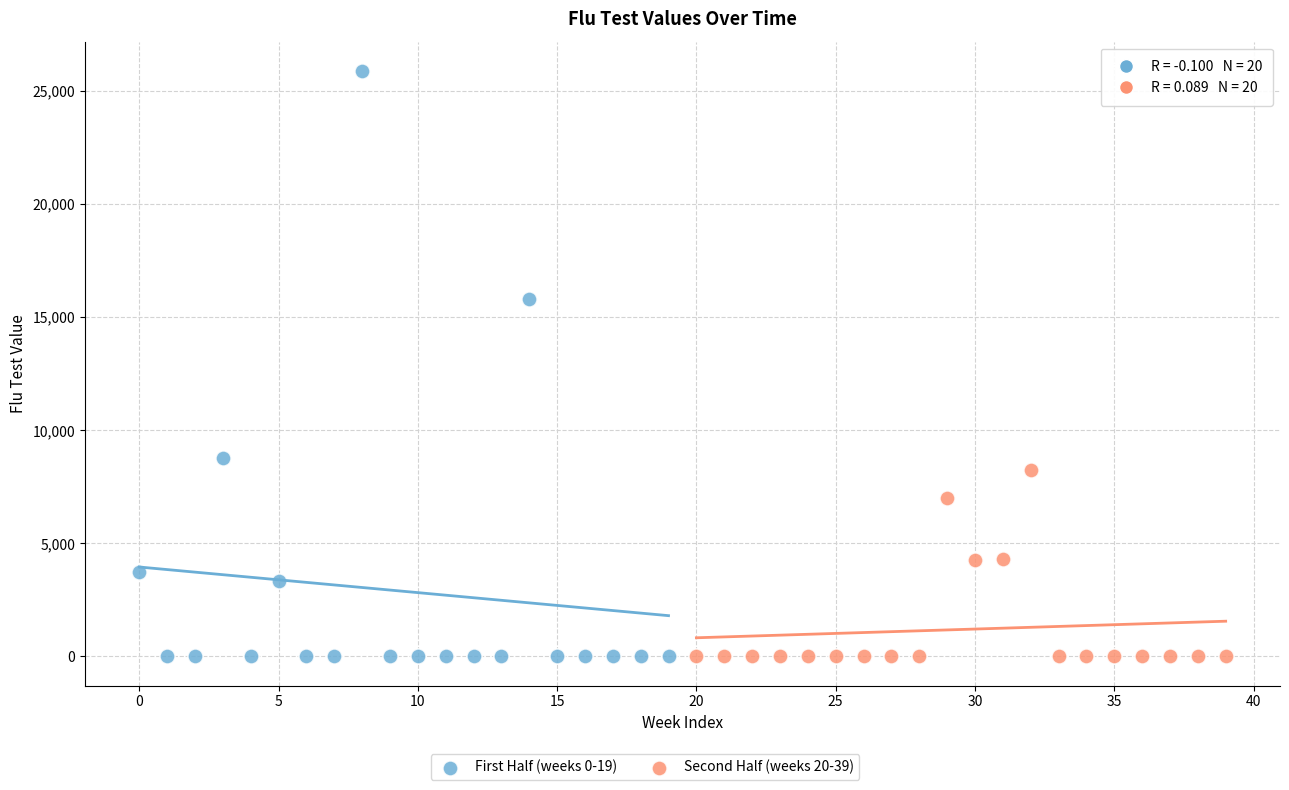

Which series reaches the maximum Y coordinate?

First Half (weeks 0-19)